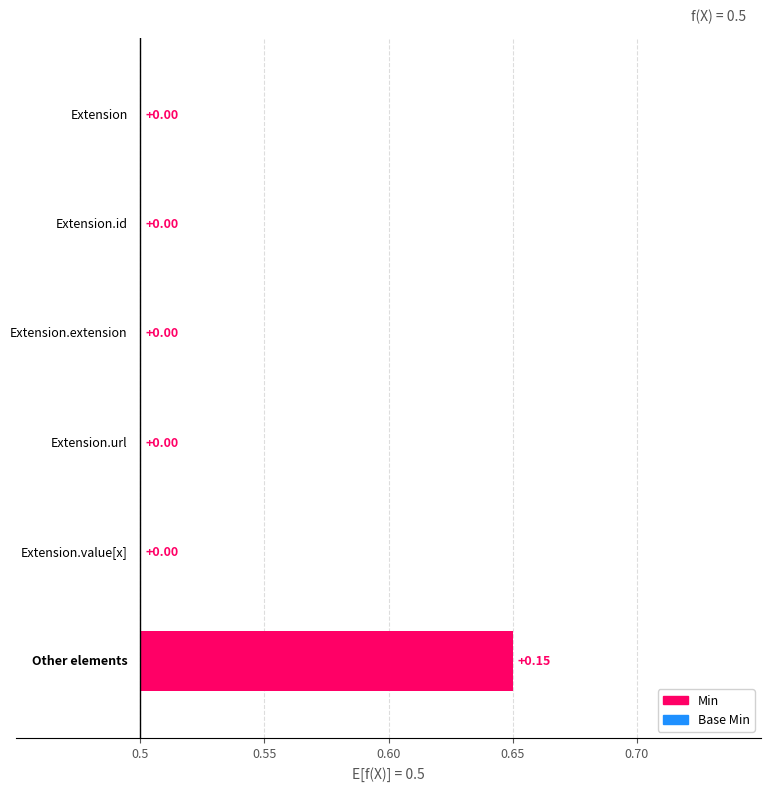

What is the difference between the maximum and minimum values?

0.2